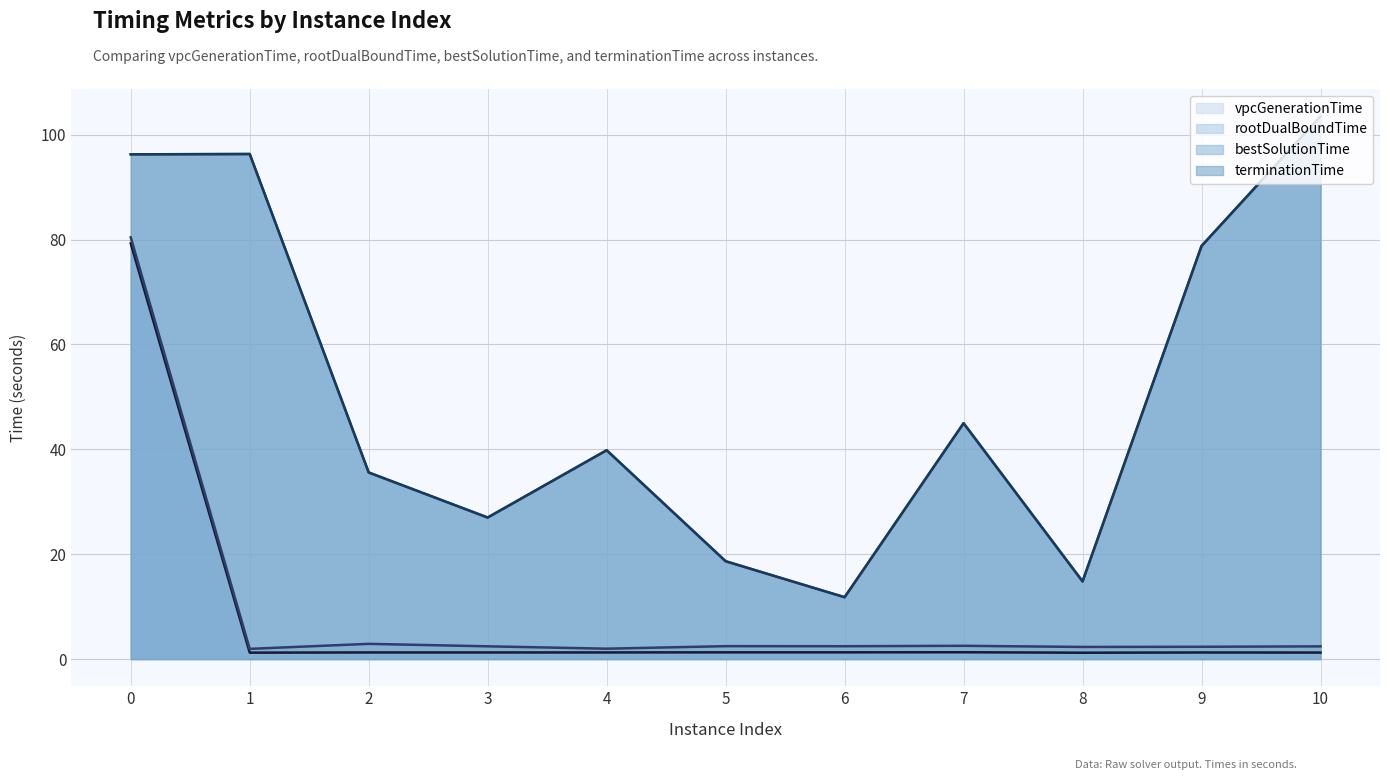

Which label corresponds to the smallest value in the chart?

8